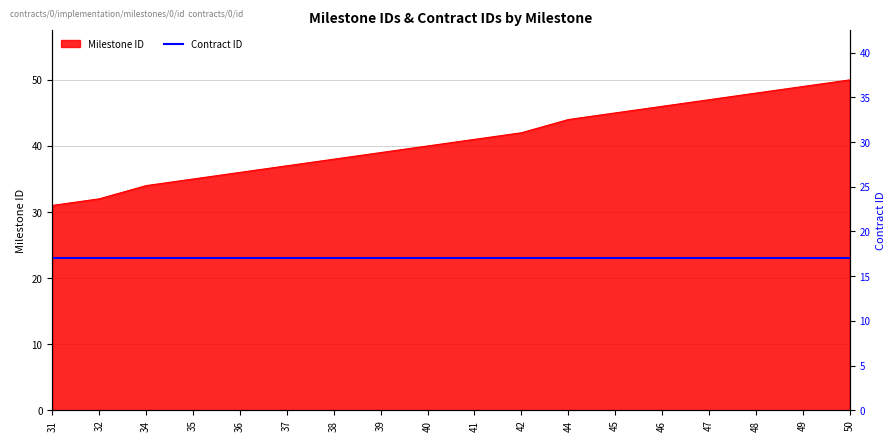

What is the value of the 4th point from the left?

35